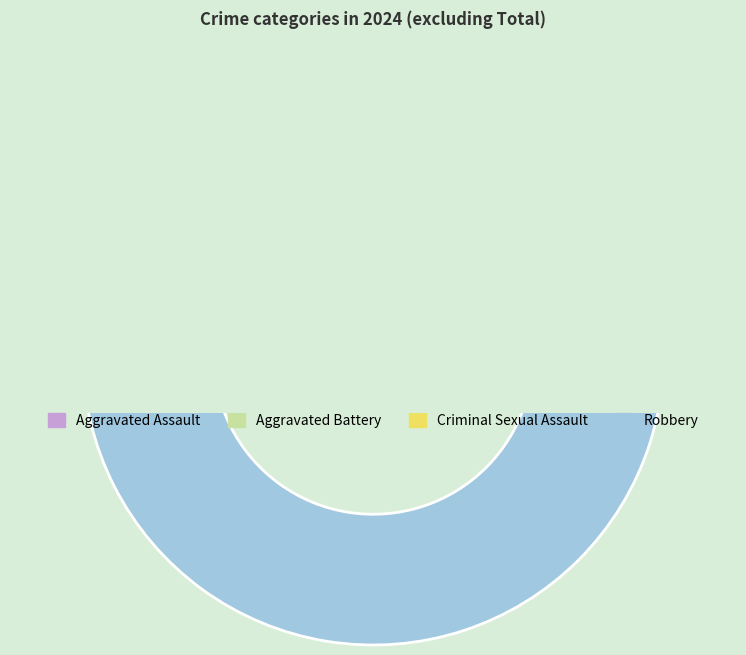

Which category accounts for the majority?

Robbery